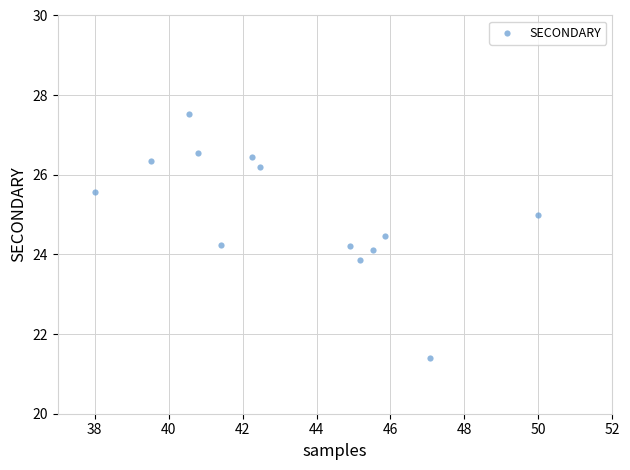

What is the range of X values (max minus min)?

12.0